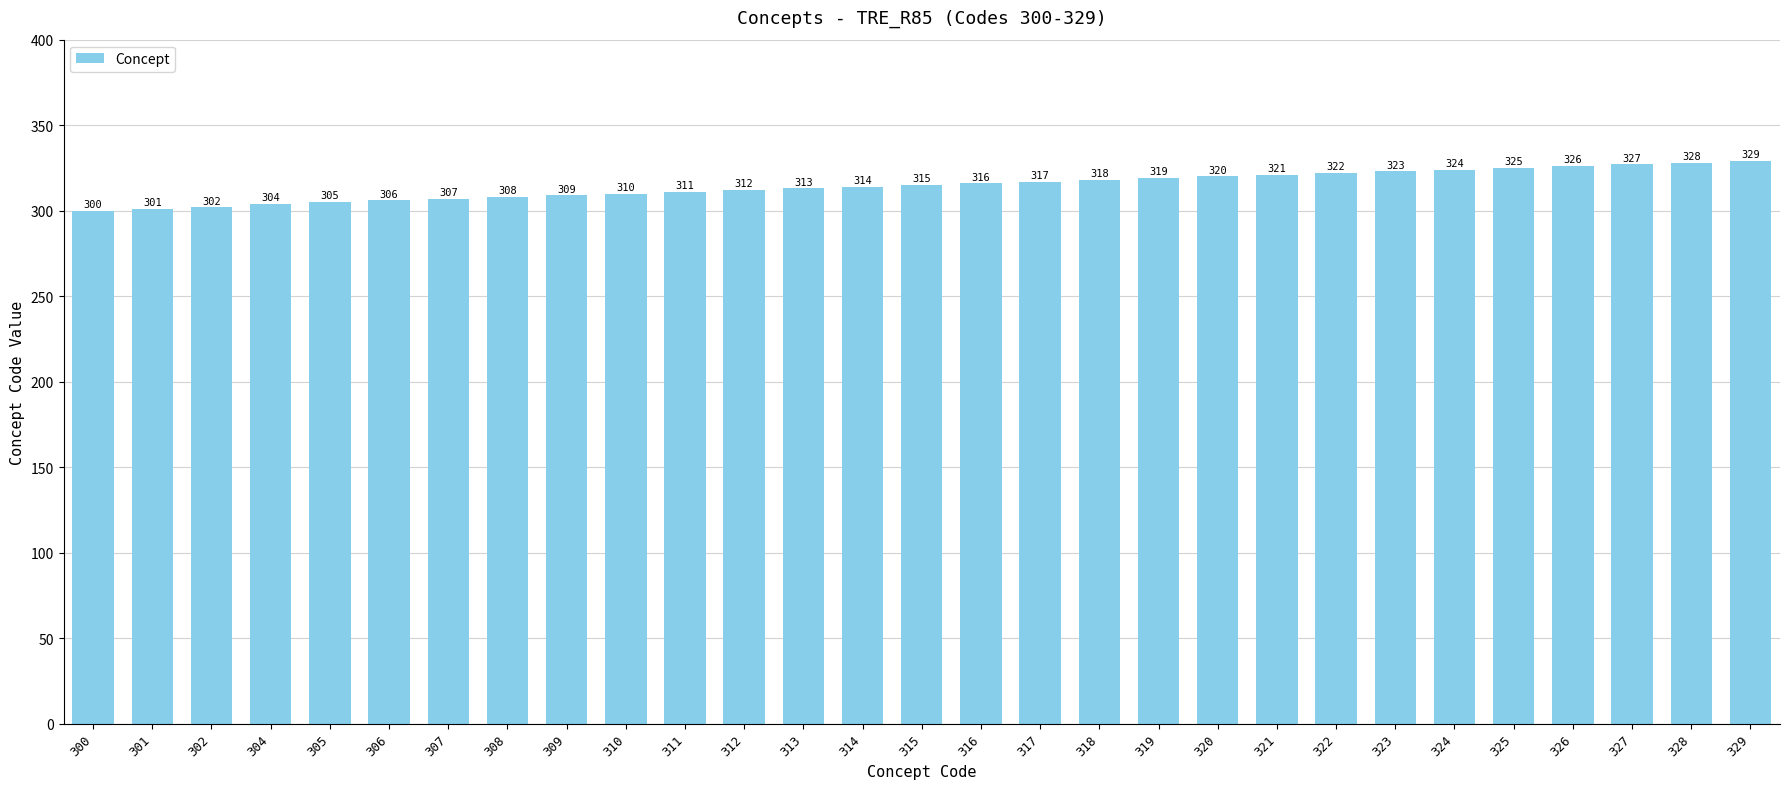

Are the bars horizontal?

No